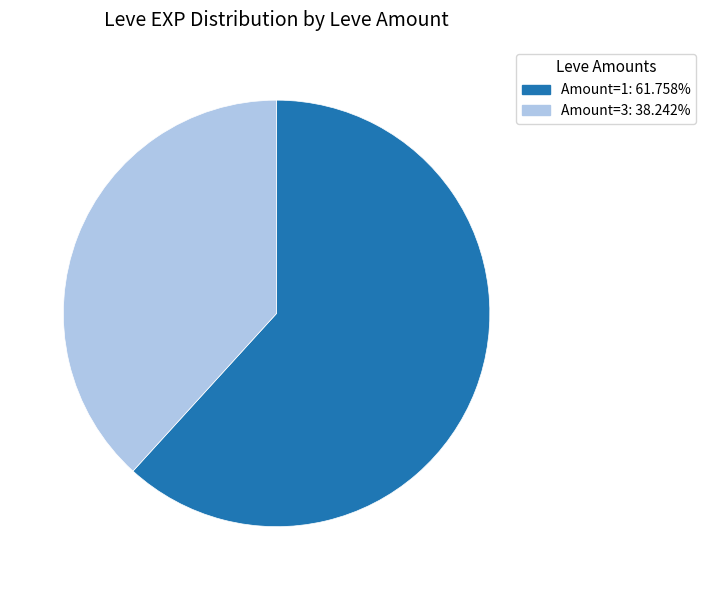

Is there a majority slice in this chart?

Yes